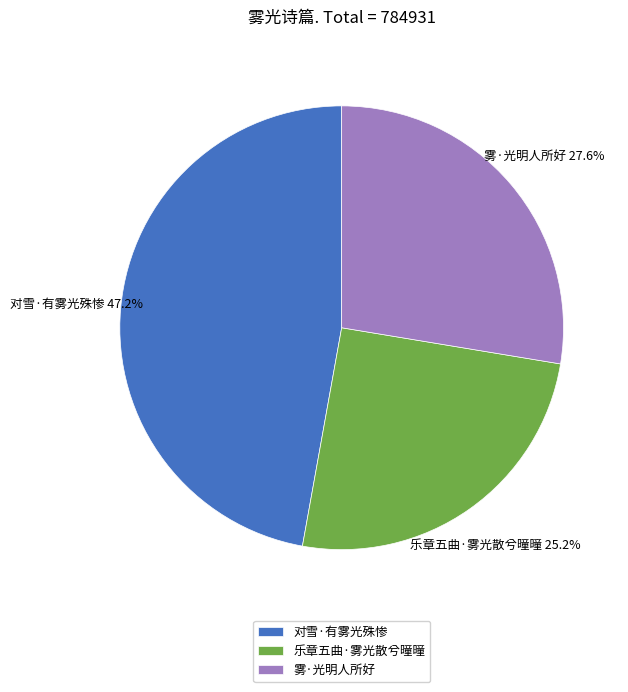

Between 对雪·有雾光殊惨 and 雾·光明人所好, which is larger?

对雪·有雾光殊惨